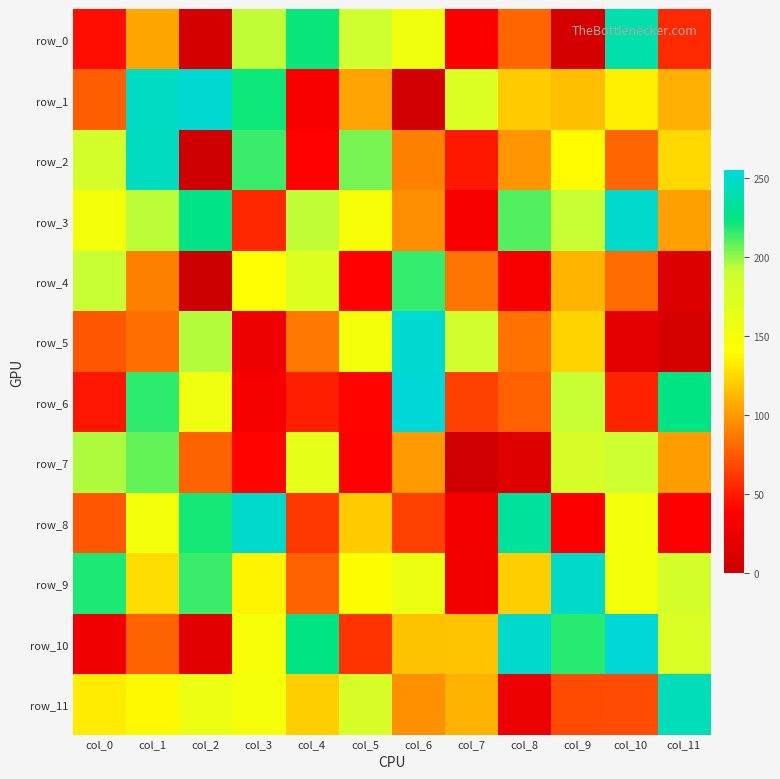

Which series has the largest total across all categories?

row_3